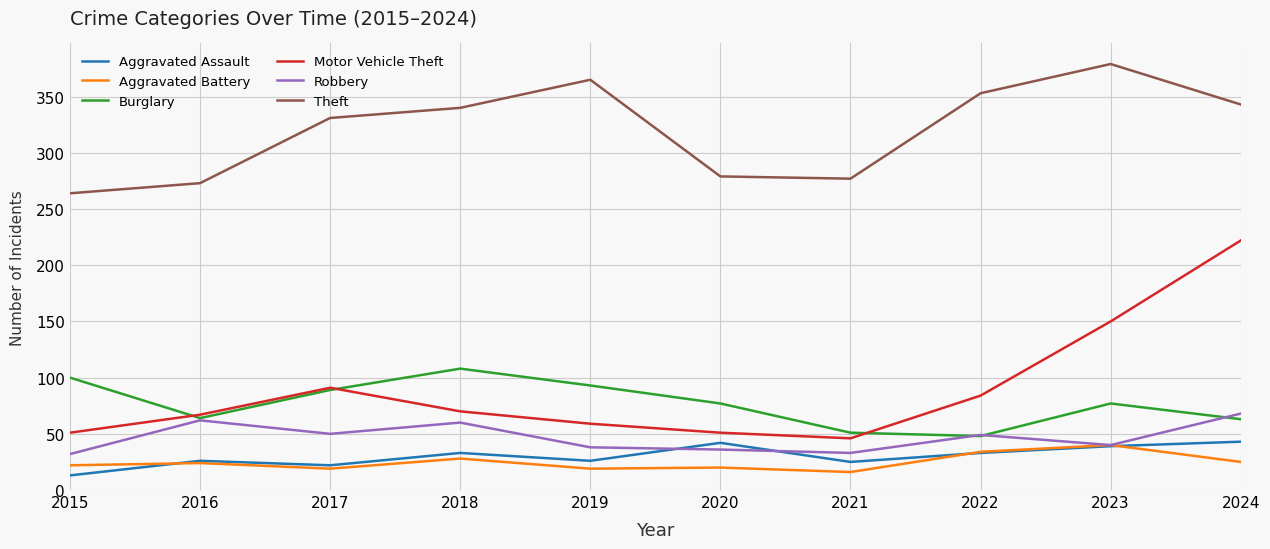

What is the highest value of the Robbery series?

68